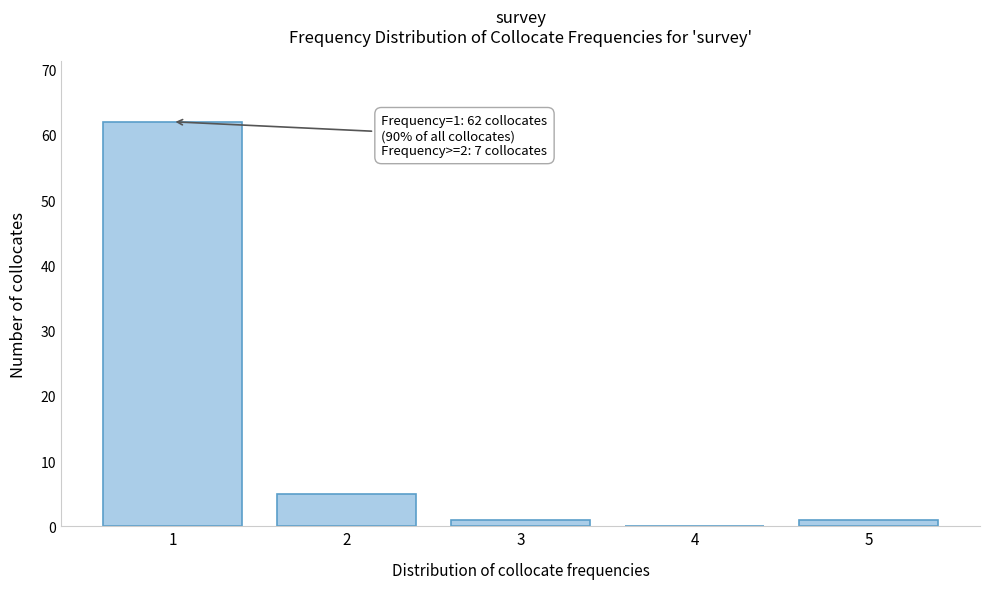

Reading left to right, what are all the values shown in this chart?

1=62	2=5	3=1	4=0	5=1